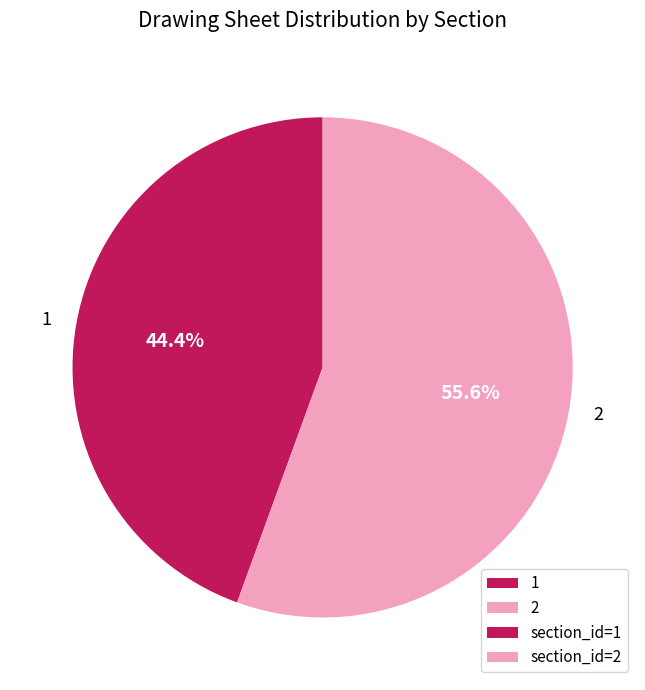

To the nearest percent, what percentage of the pie is 2?

56%